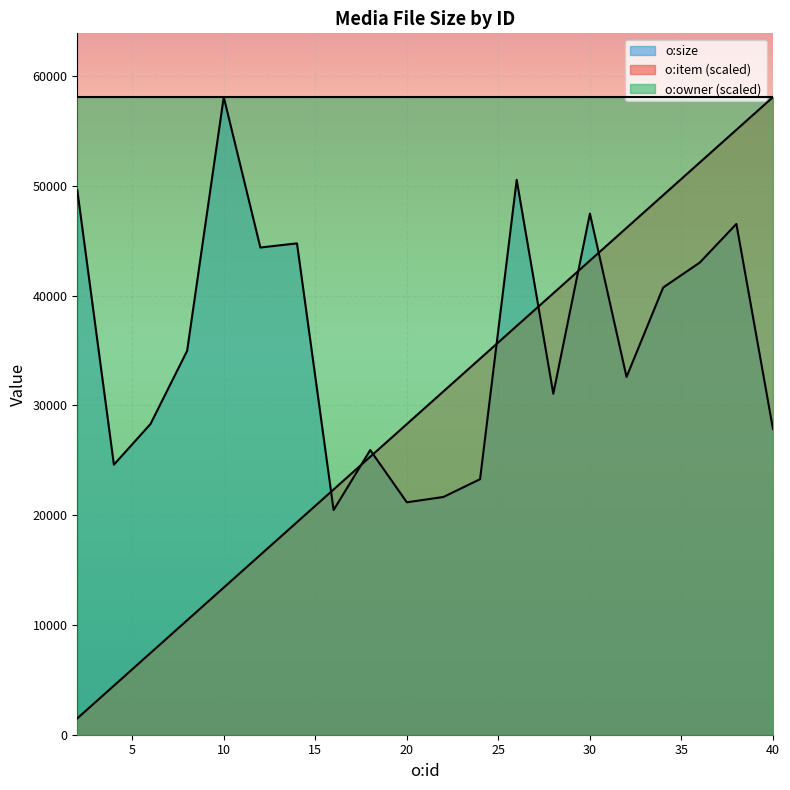

True or false: o:size and o:item cross at least once.

True